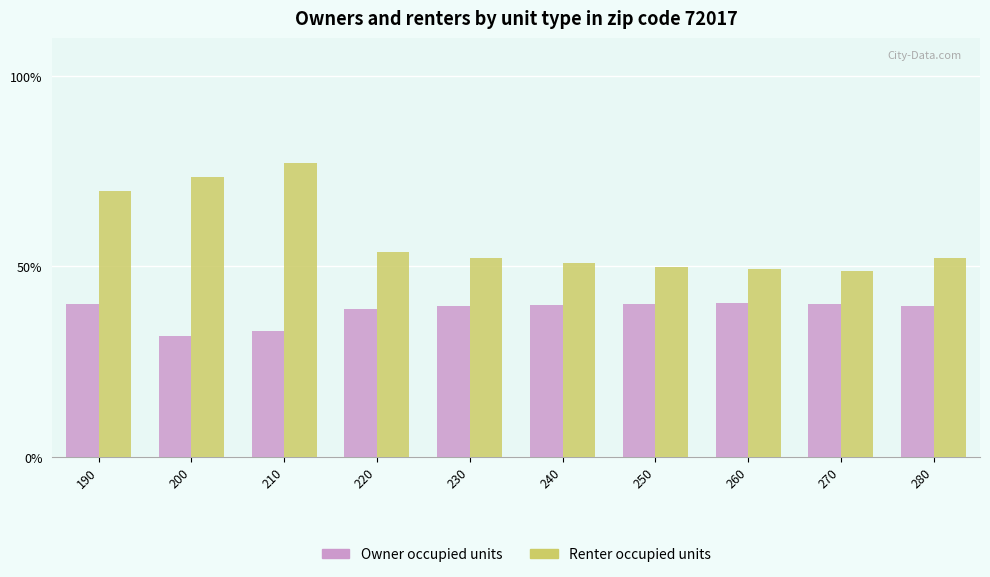

At 200, list the series in order from smallest to largest.

Owner occupied units, Renter occupied units